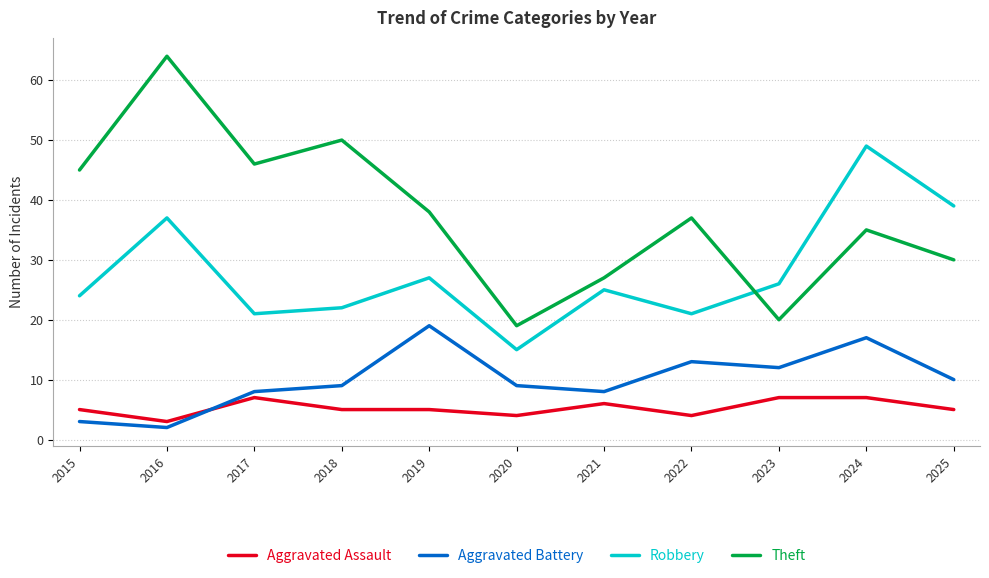

What is the average value of the Robbery series?

28